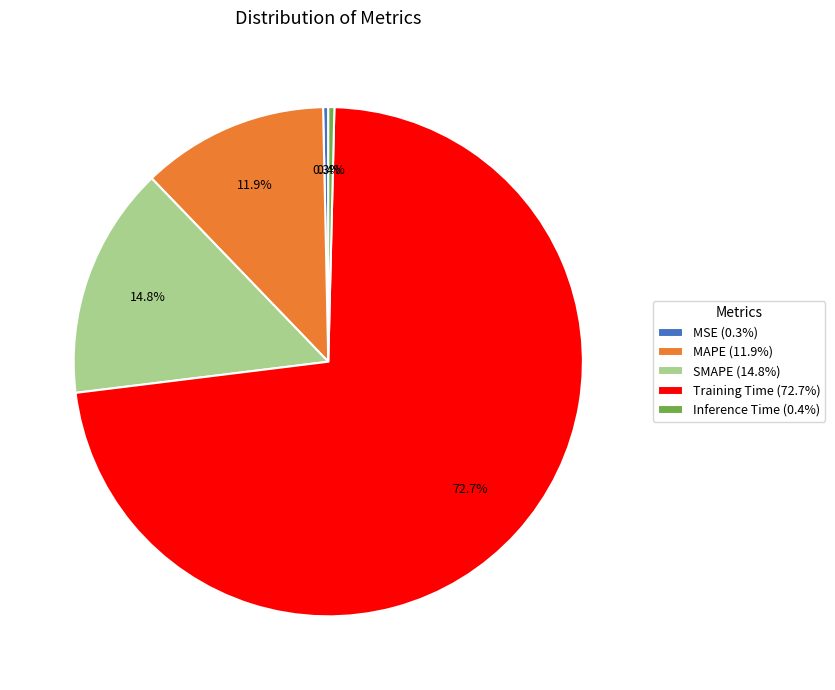

To the nearest percent, what portion does SMAPE represent?

15%